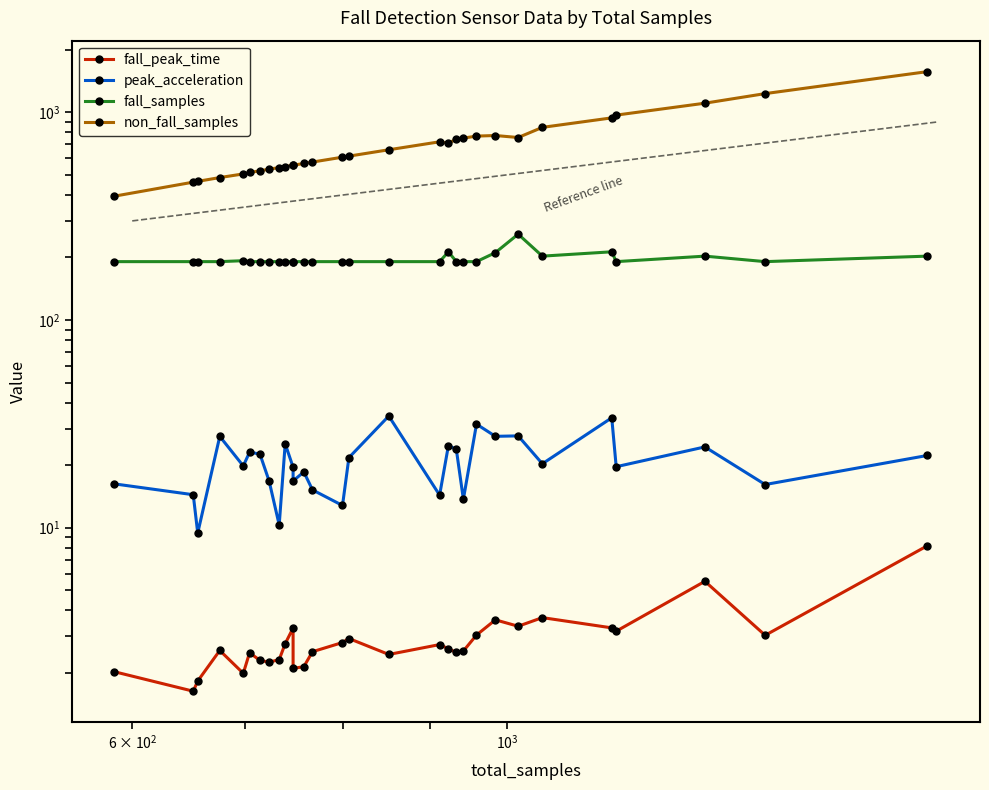

How many interior local valleys does the peak_acceleration series have?

11